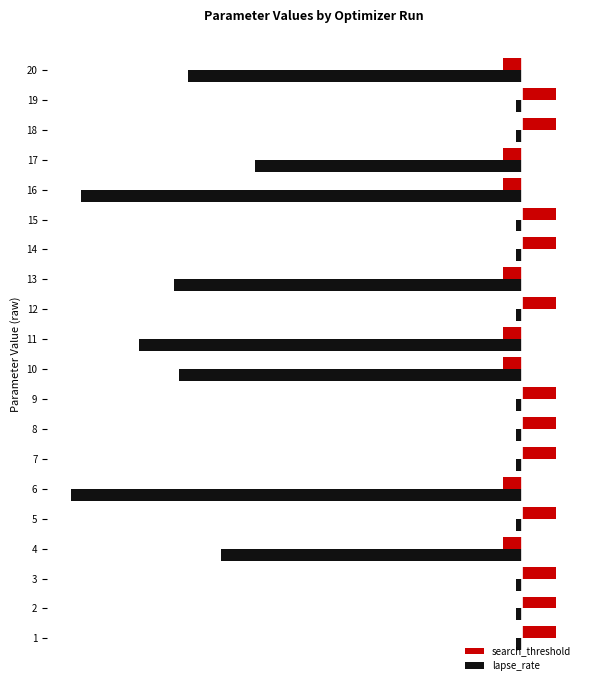

What are all the series names shown in the legend?

search_threshold, lapse_rate